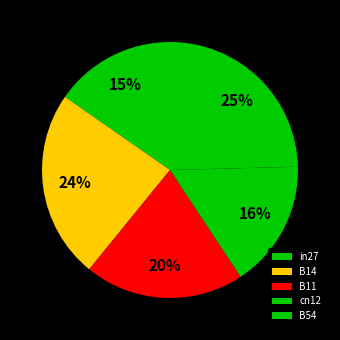

How many segments does this pie chart have?

5